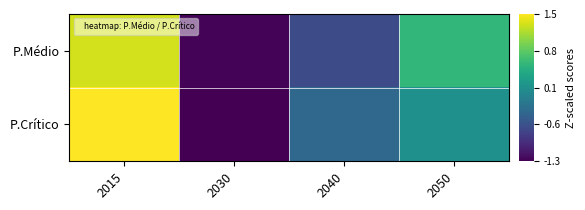

Reading left to right, transcribe all the data shown in this chart.

P.Médio: 2015=1.3	2030=-1.2	2040=-0.6	2050=0.6
P.Crítico: 2015=1.5	2030=-1.3	2040=-0.3	2050=0.1